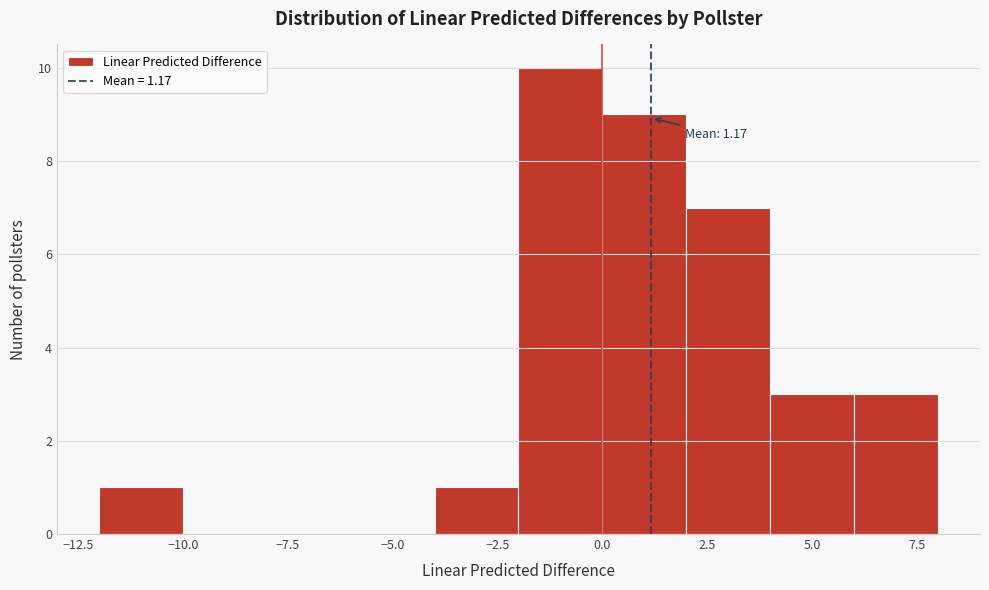

Which range on the x-axis has the tallest bar?

-2 to 0